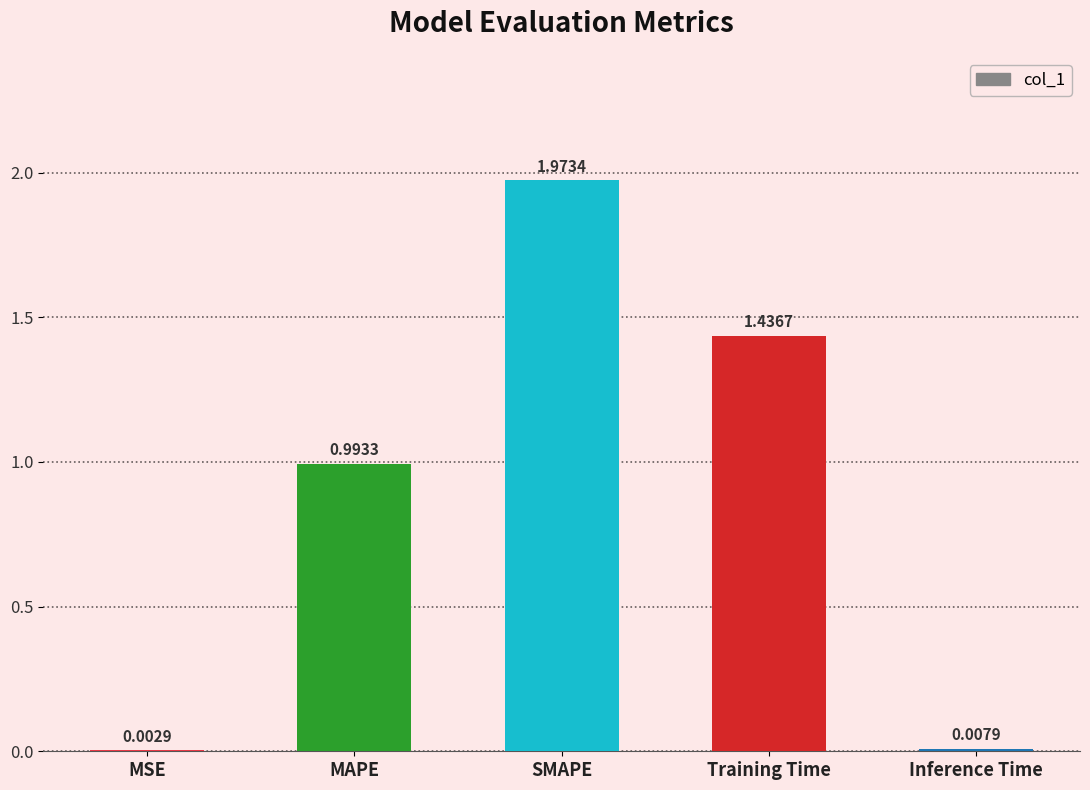

Is it true that the value at Training Time is 0.9?

False